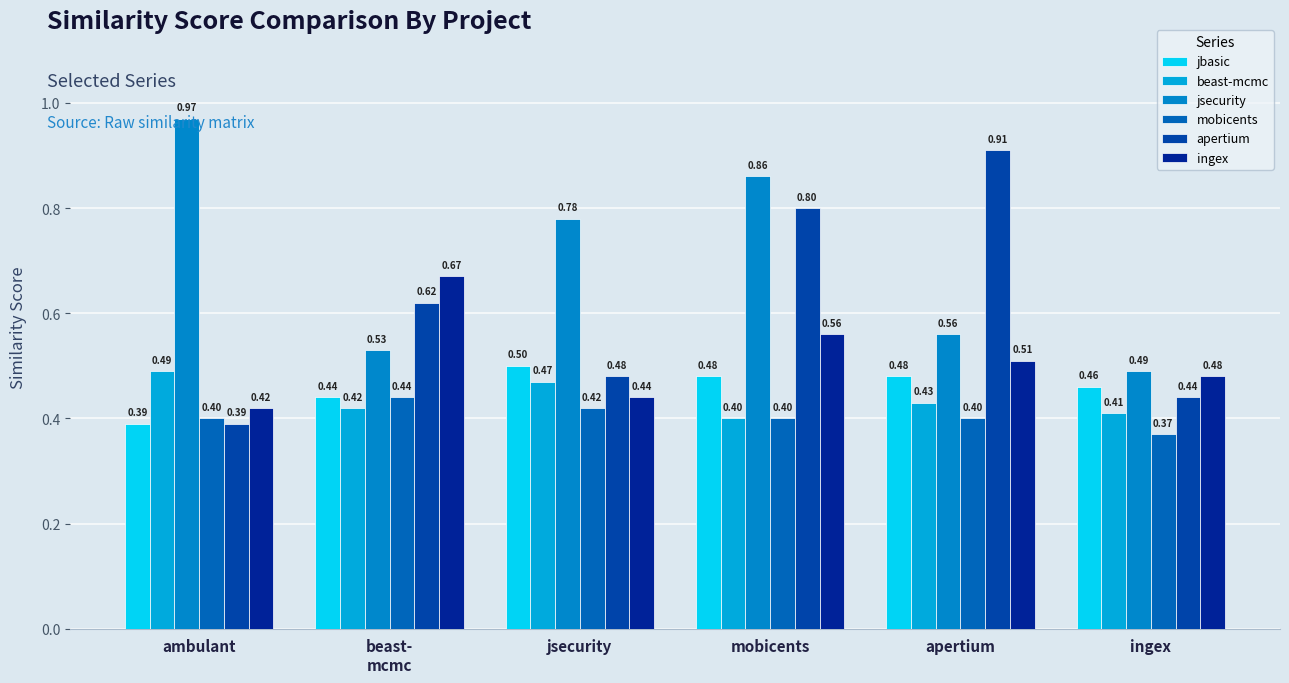

Which series has the largest range (max minus min)?

apertium